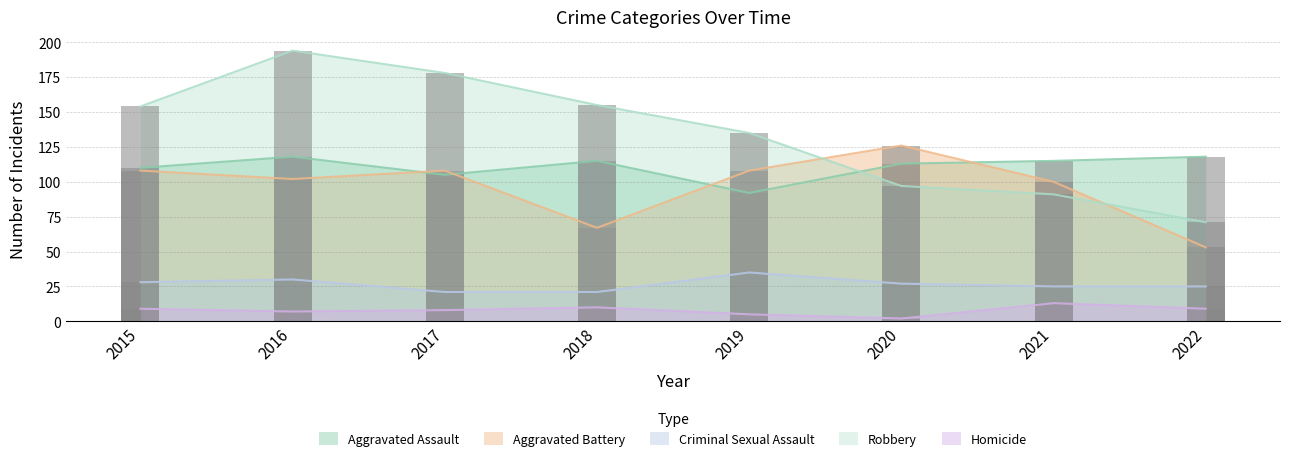

Read the Aggravated Assault value at 2021.

115